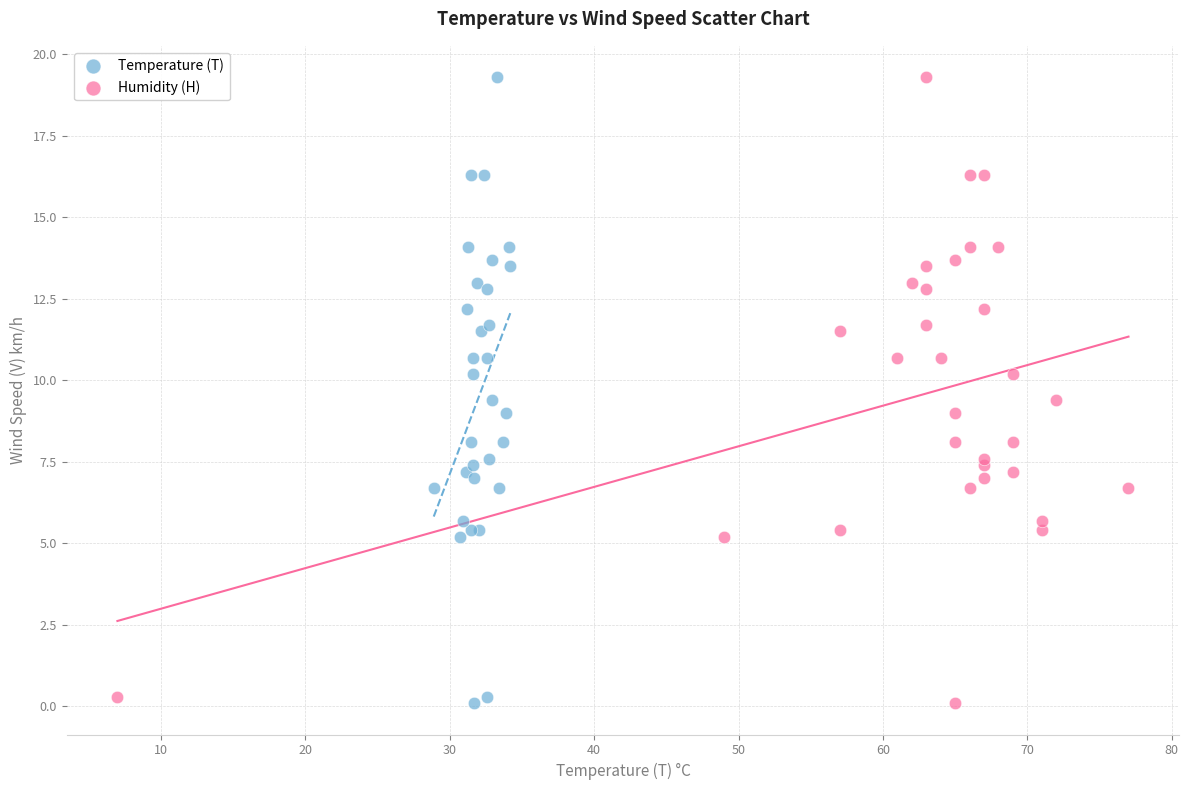

What are all the series names shown in the legend?

Temperature (T), Humidity (H)